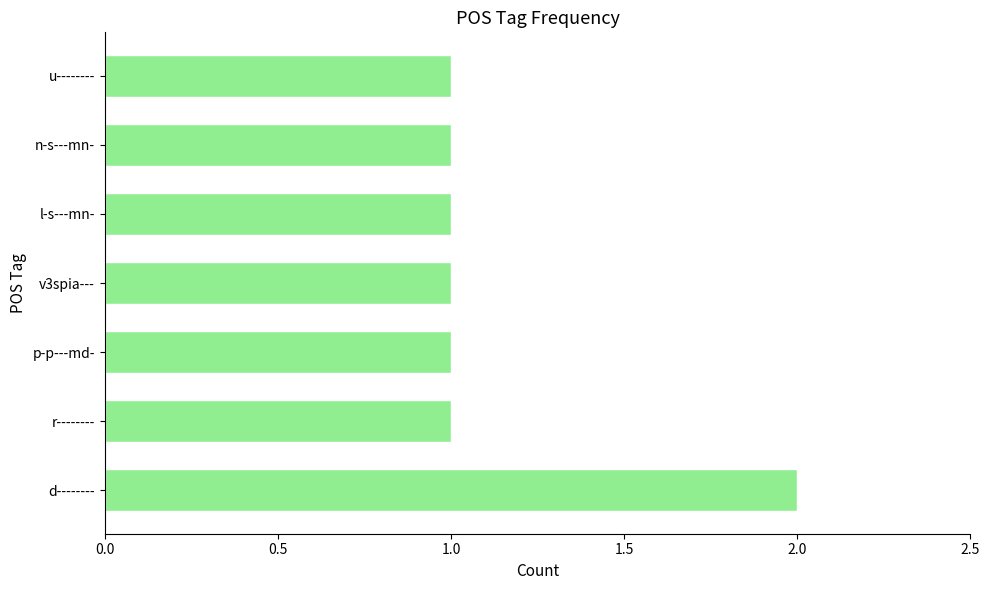

Reading bottom to top, list all the values displayed in this chart.

2	1	1	1	1	1	1